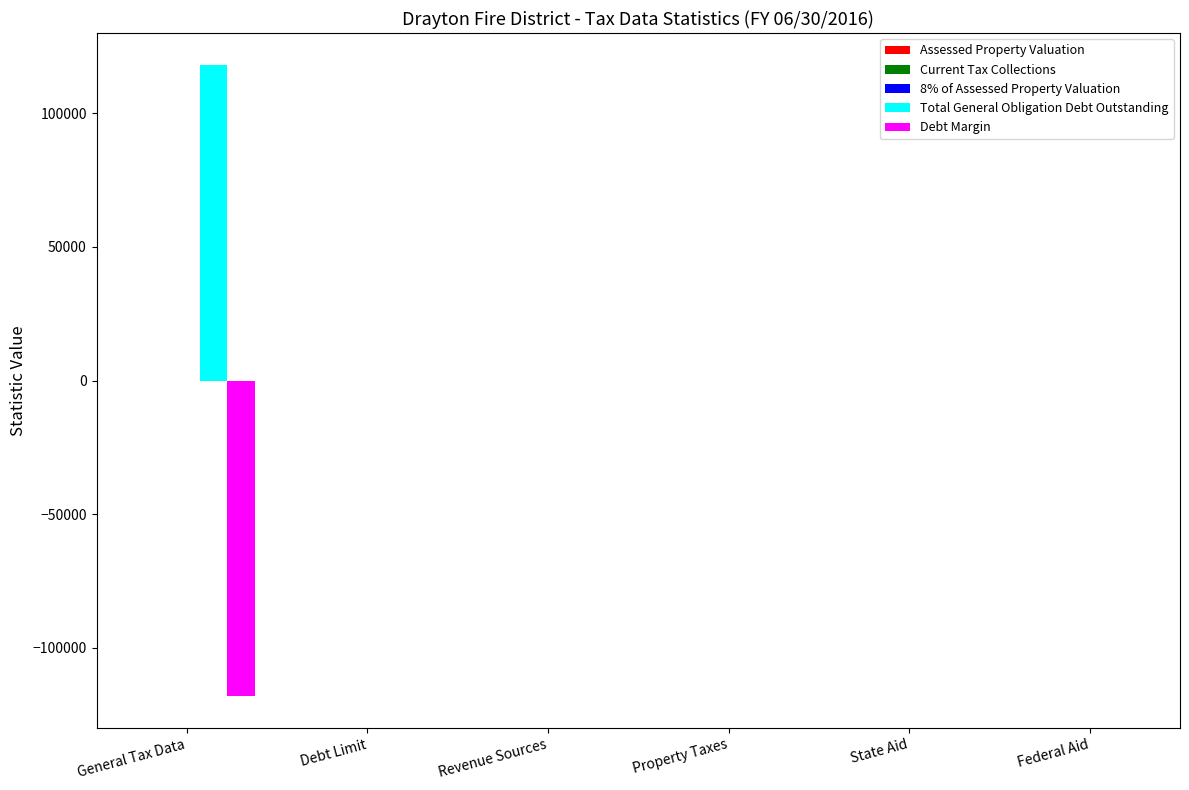

Which label corresponds to the largest value in the chart?

General Tax Data